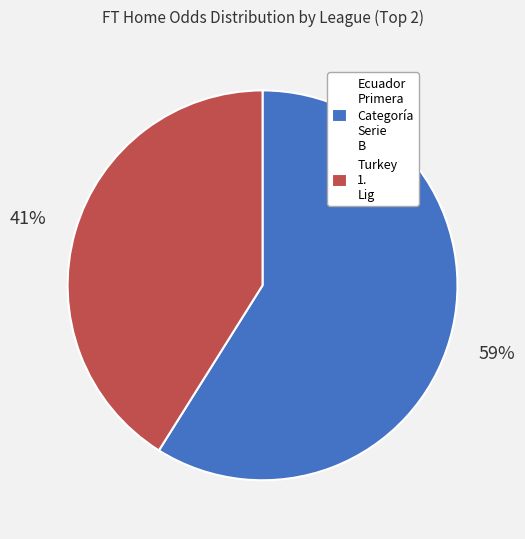

The Turkey 1. Lig slice represents 27% of the pie. True or false?

False